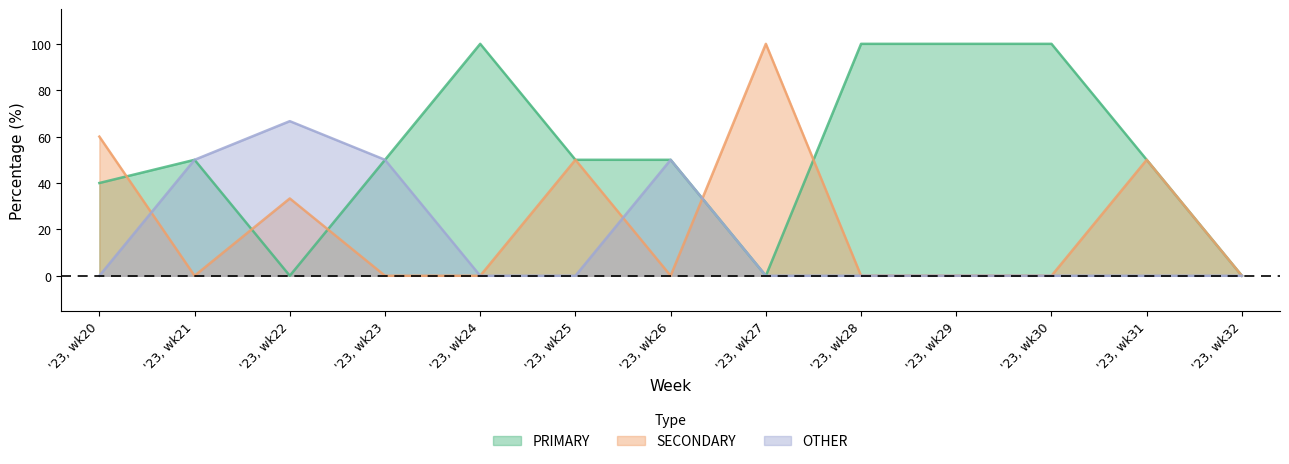

What is the highest value of the SECONDARY series?

100.0